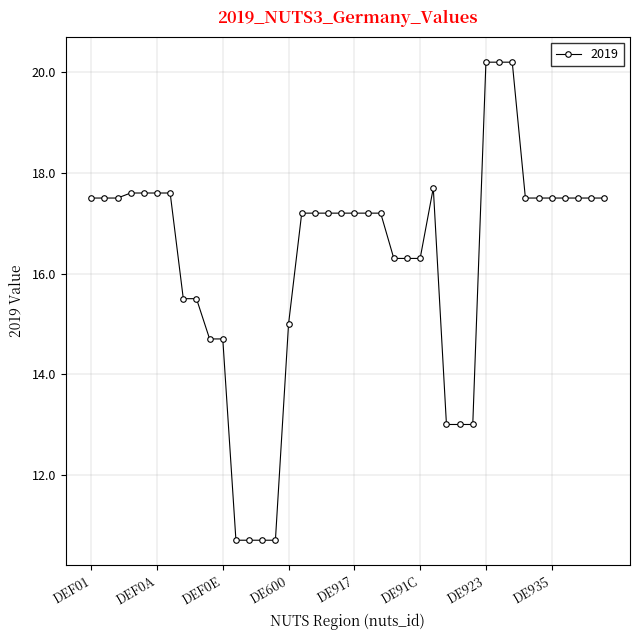

What is the value of the 13th point from the left?

10.7